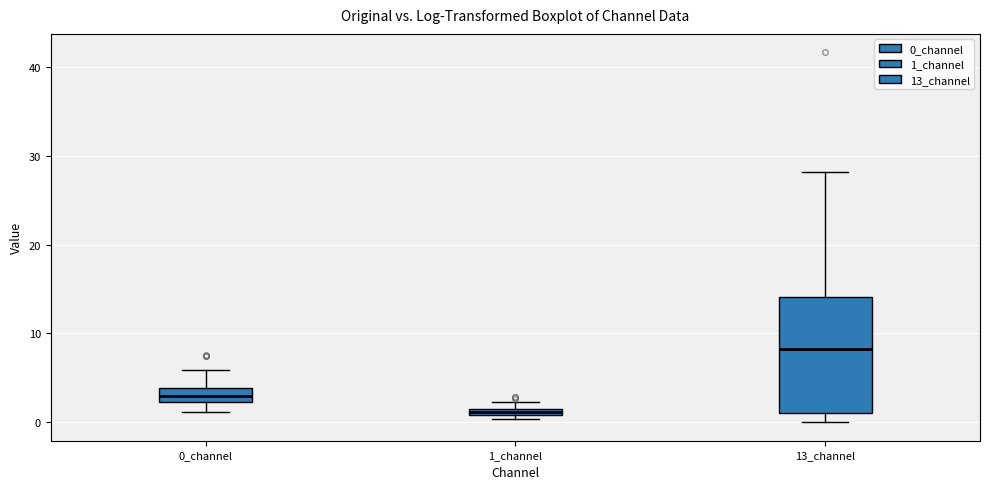

Where is the lower edge of the box for 0_channel on the y-axis? The values are not printed on the chart, so give them approximately, as read against the axis.

2